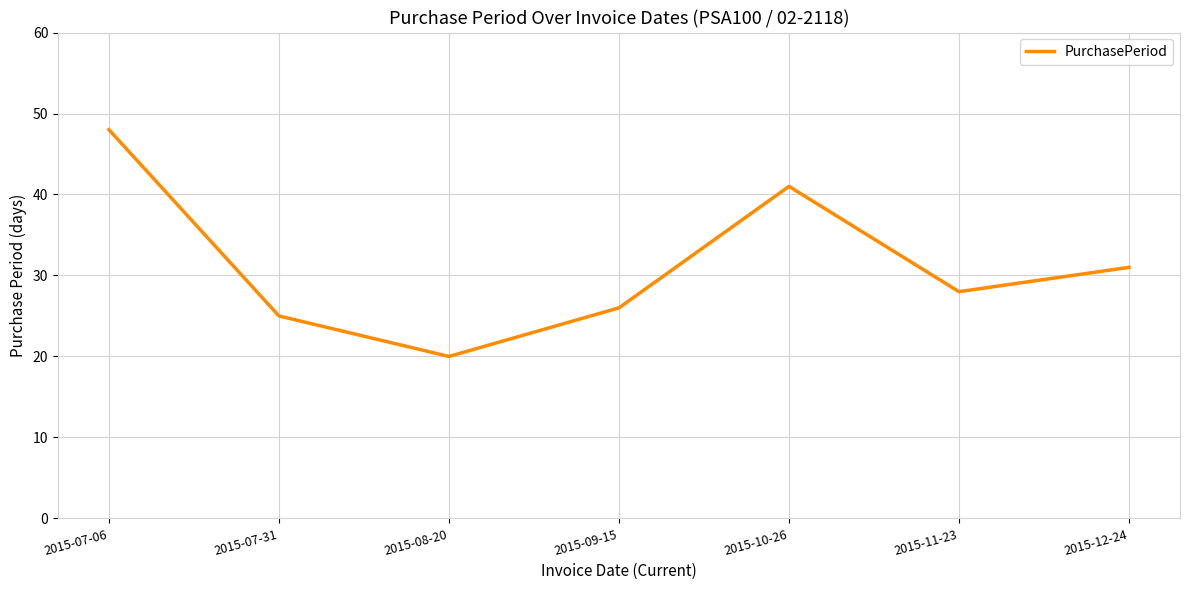

Reading right to left, list all the values displayed in this chart.

2015-12-24=31	2015-11-23=28	2015-10-26=41	2015-09-15=26	2015-08-20=20	2015-07-31=25	2015-07-06=48